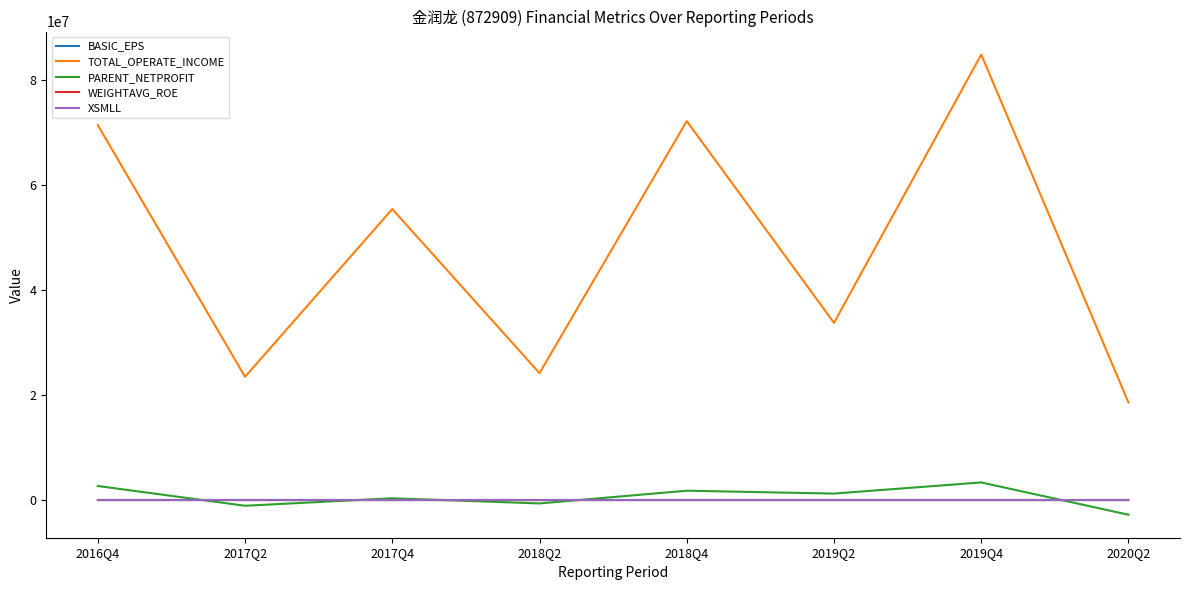

What is the difference between the highest and lowest values at 2017Q2?

24554160.4